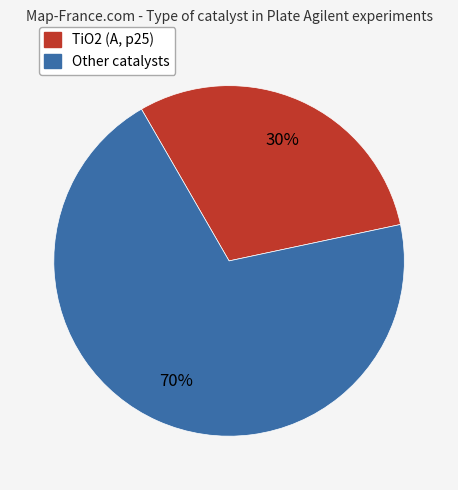

Does any single category account for the majority?

Yes